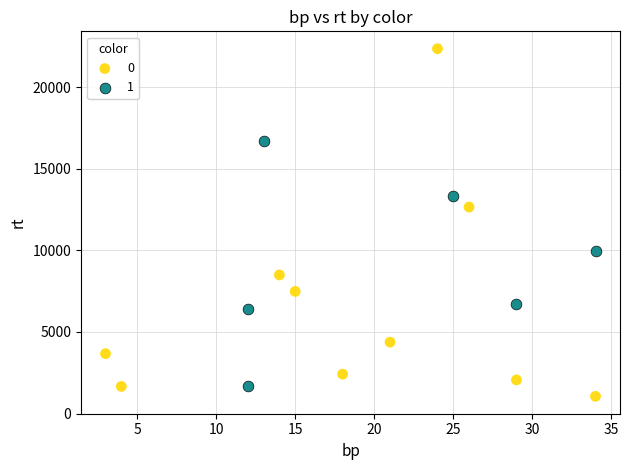

What are all the series names shown in the legend?

0, 1